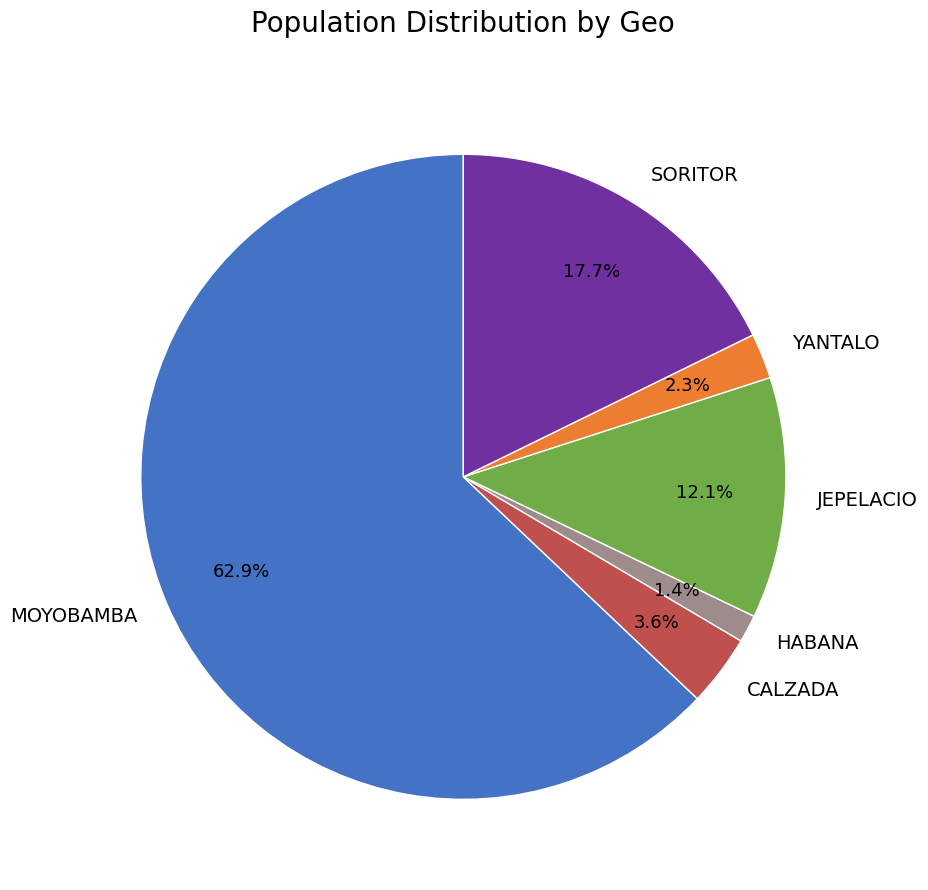

To the nearest percent, what percentage of the pie is SORITOR?

18%